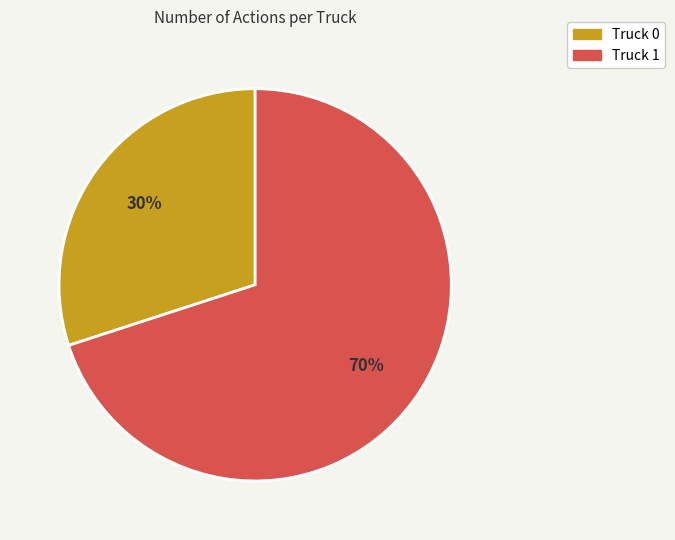

Which slice is the smallest?

Truck 0